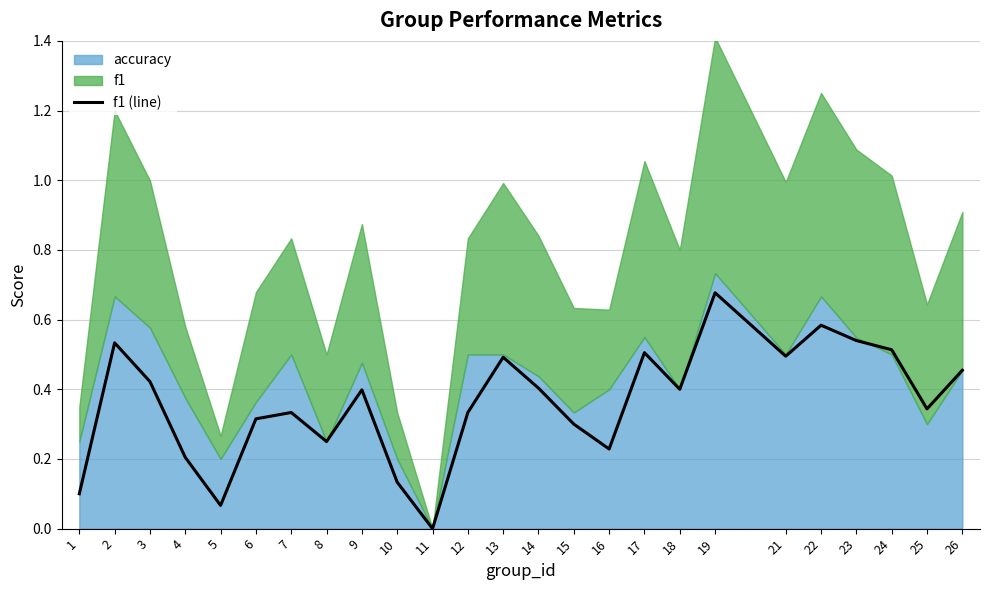

The chart shows a value of 0.6 at 9. True or false?

False